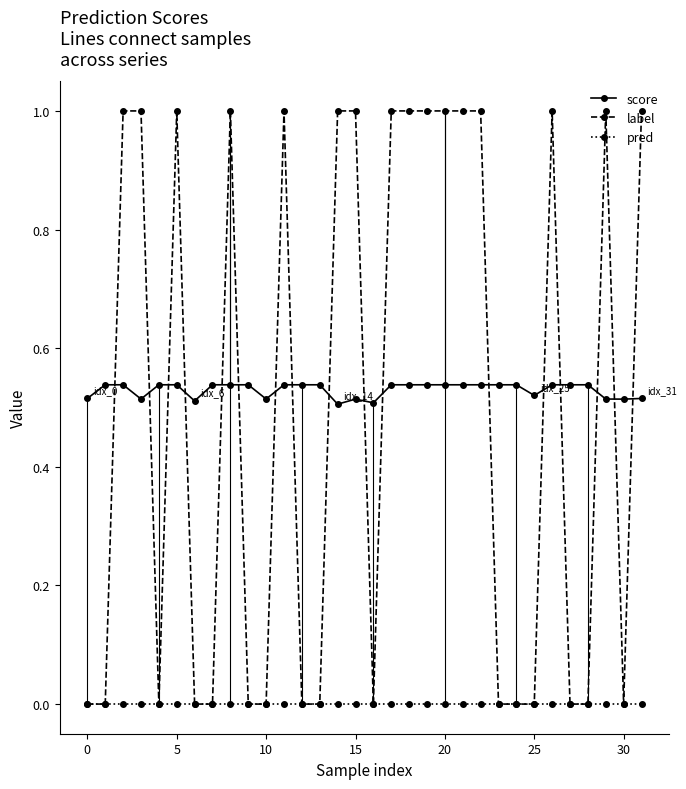

True or false: score and label intersect in this chart.

True